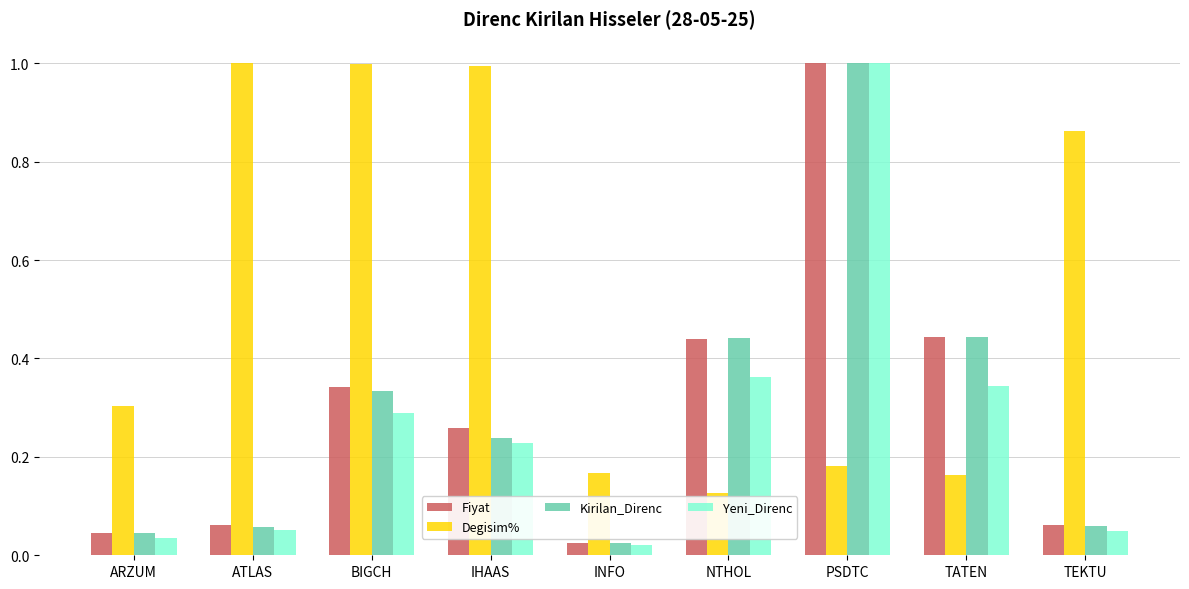

What position from the left is INFO?

5